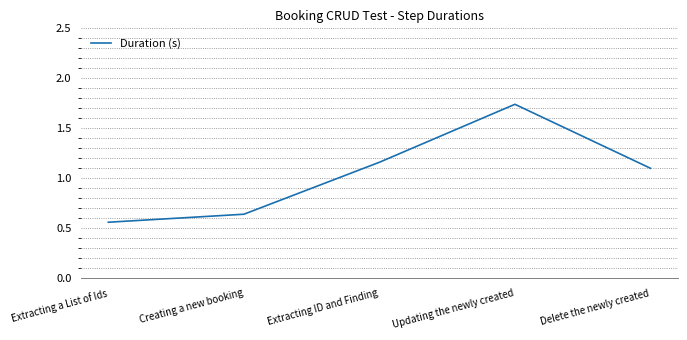

List the labels in order of value, largest first.

Updating the newly created, Extracting ID and Finding, Delete the newly created, Creating a new booking, Extracting a List of Ids